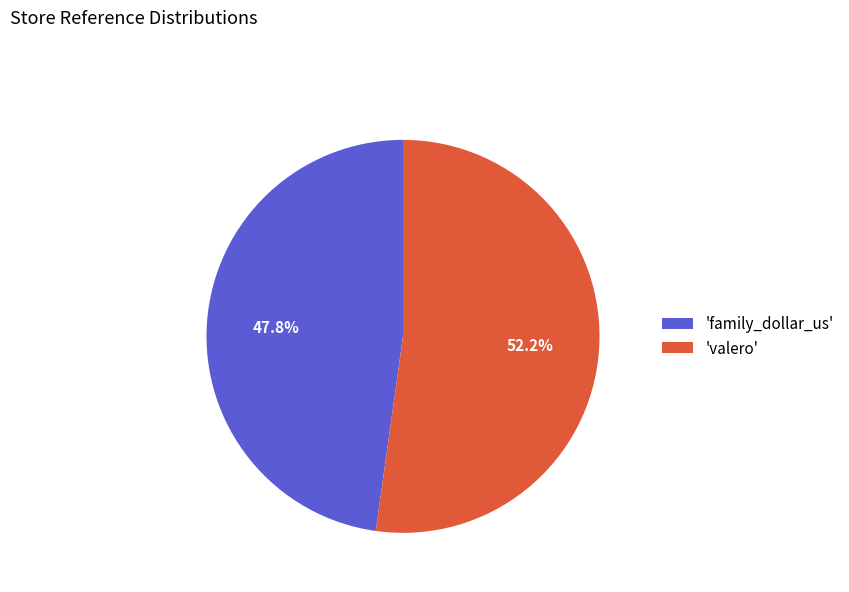

How much of the chart is everything except 'family_dollar_us'?

52.2%